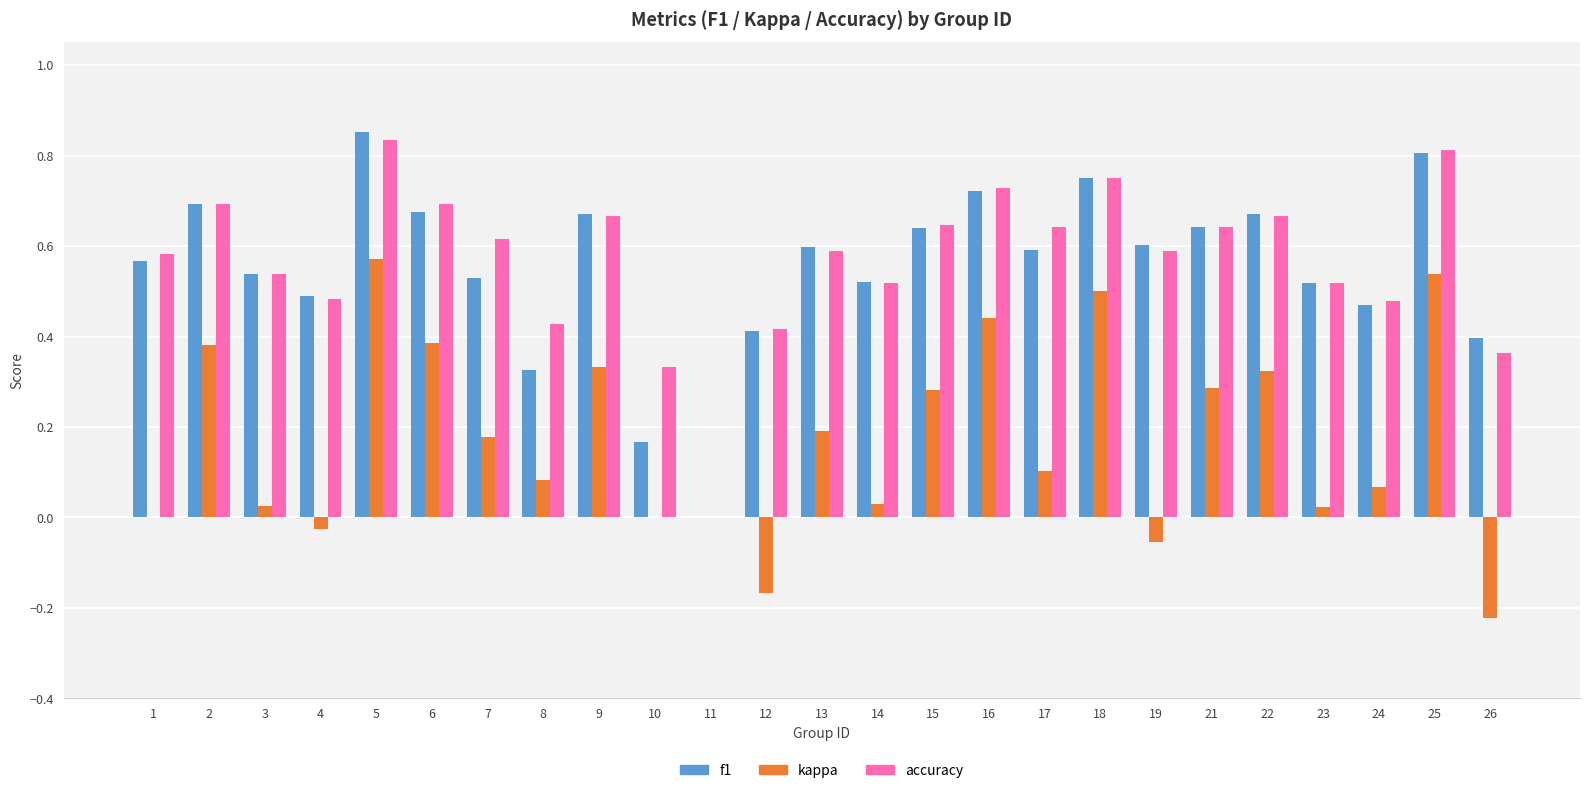

Which series has the largest total across all categories?

accuracy